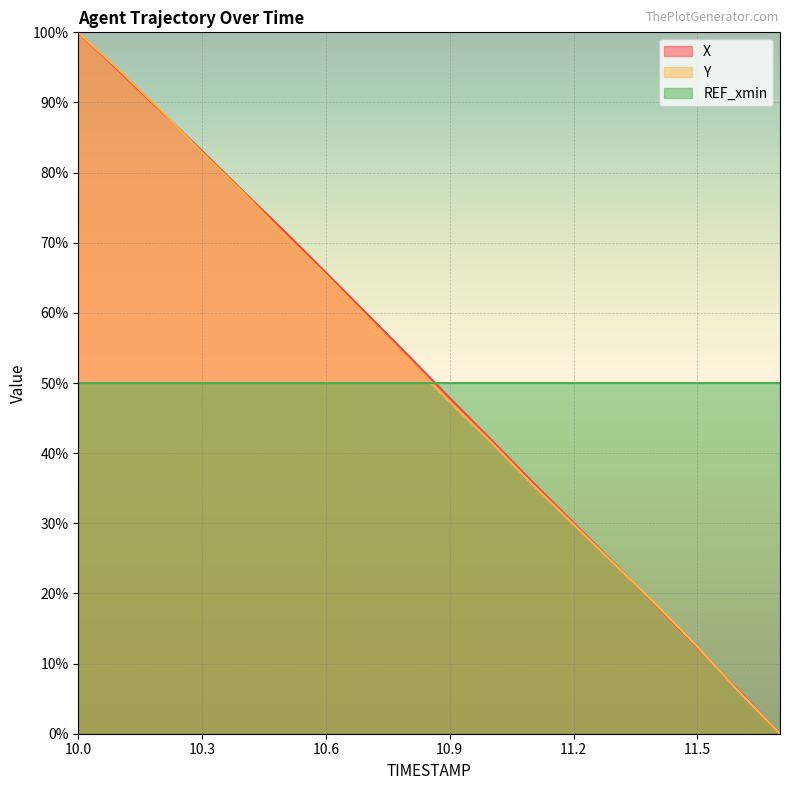

At which category is the sum across all series the highest?

10.0